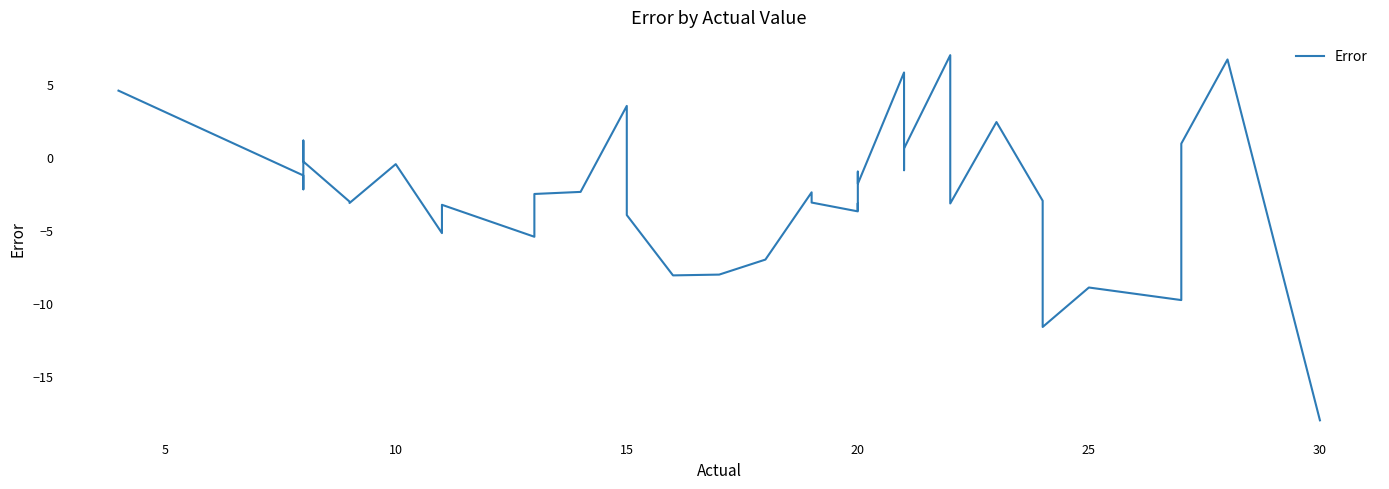

What value does the data have at 20?

-3.2